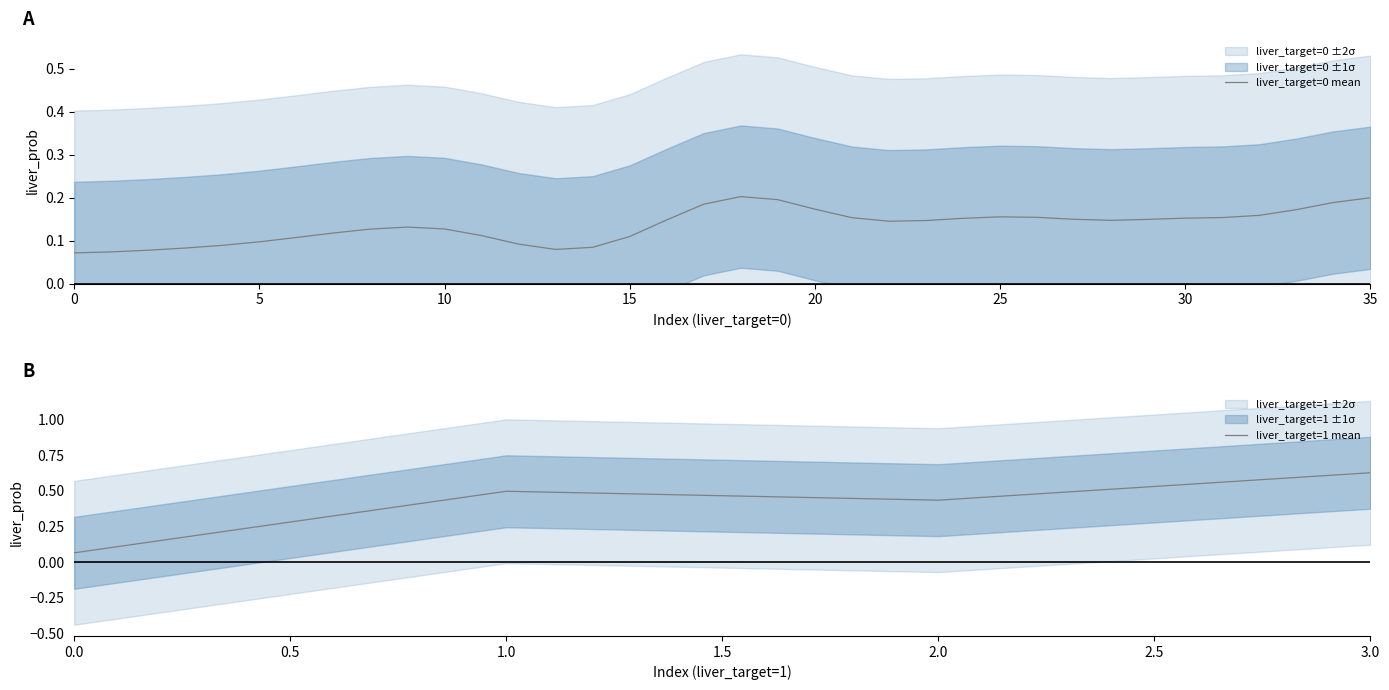

Rank the categories by liver_target=1 mean value from lowest to highest.

0.0, 2.0, 1.0, 3.0